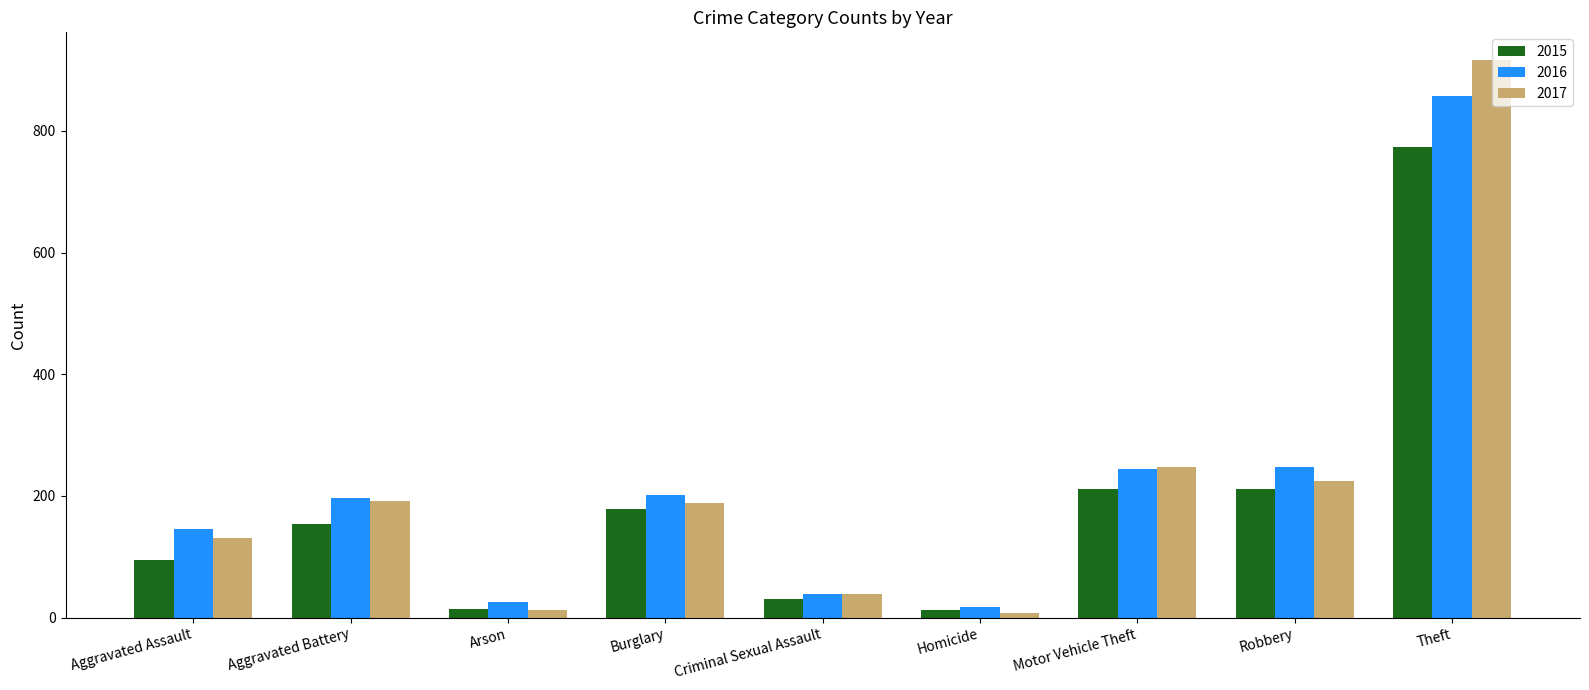

At which category is the sum across all series the highest?

Theft